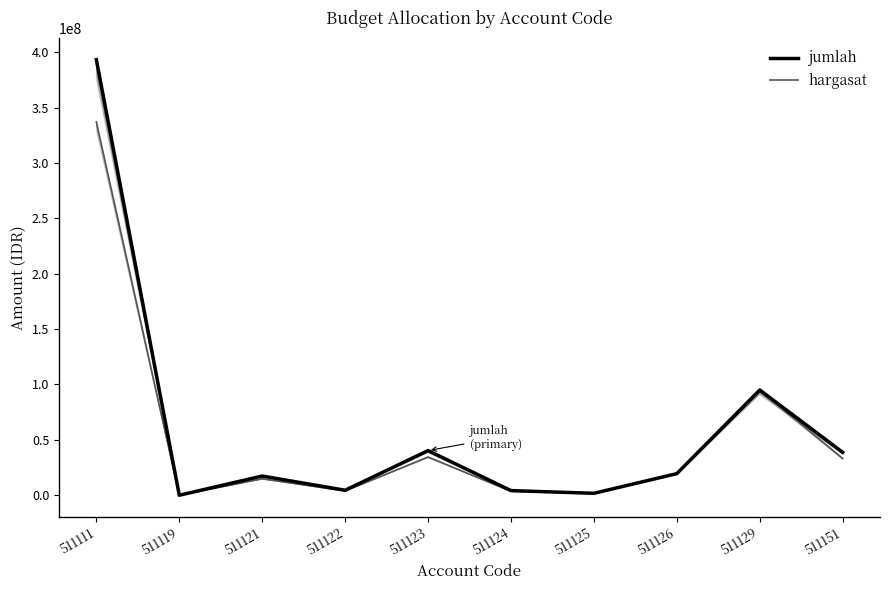

How many lines are shown in the chart?

12